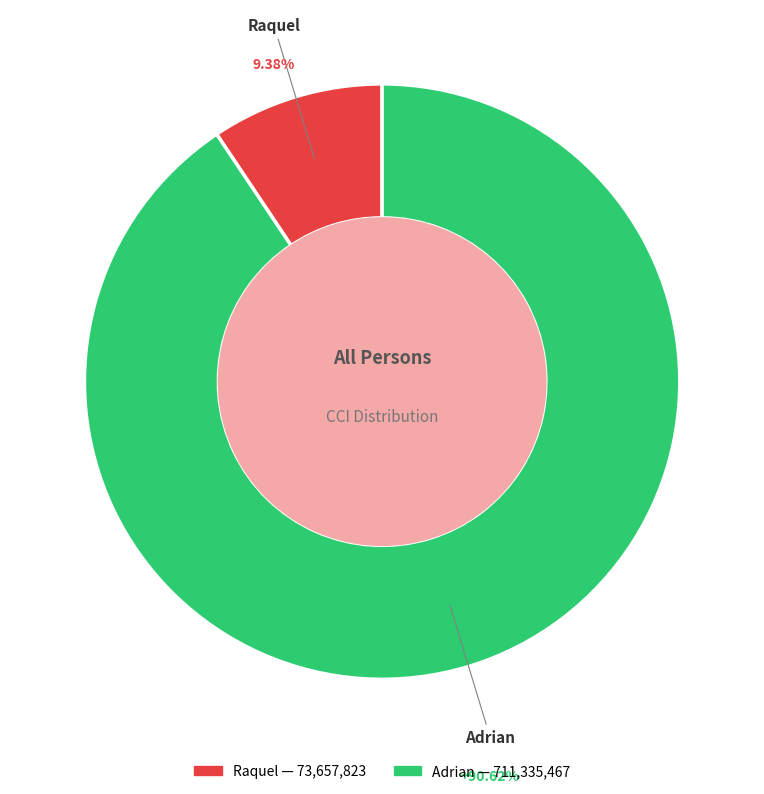

How many segments does this pie chart have?

2